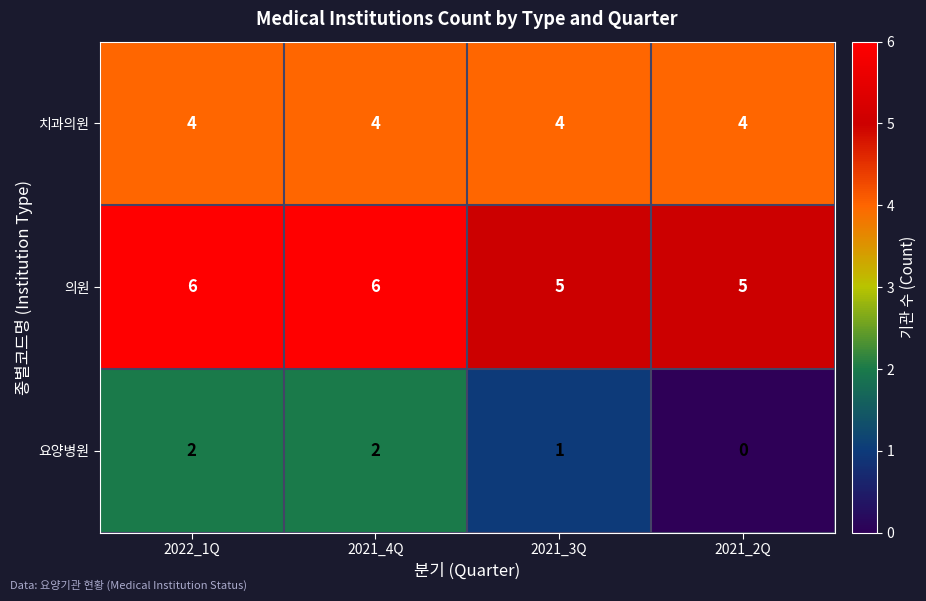

Rank the series by their average value, from lowest to highest.

요양병원, 치과의원, 의원